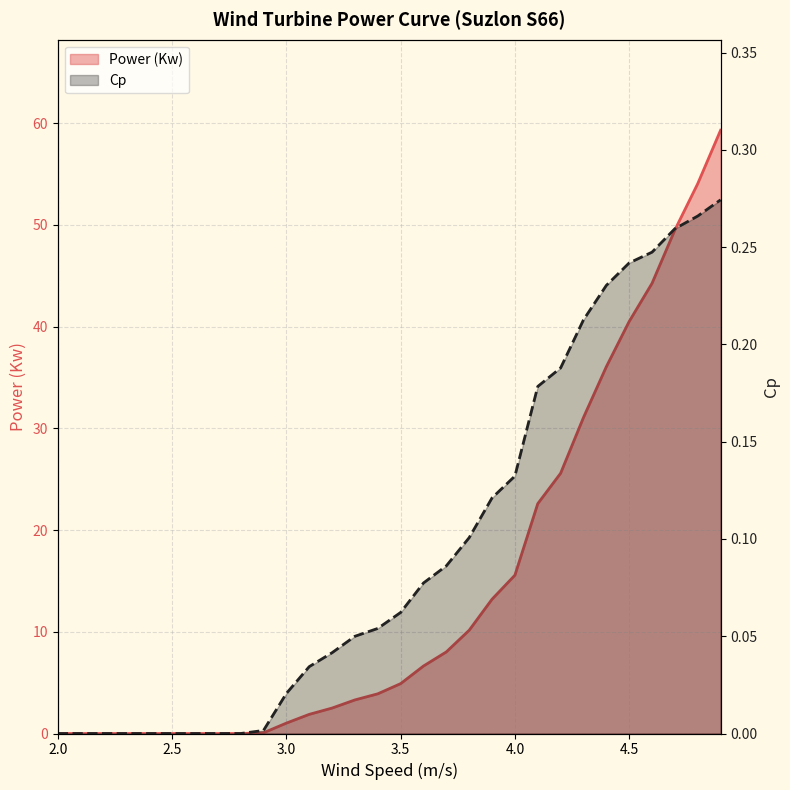

True or false: Power (Kw) and Cp intersect in this chart.

False